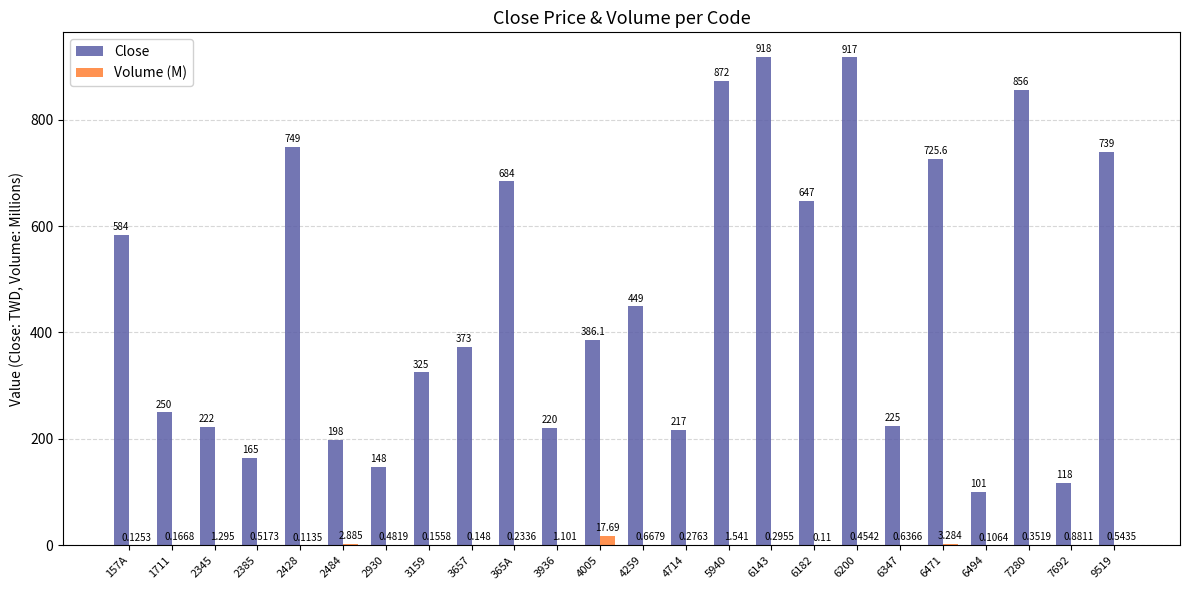

What is the maximum value shown in the chart?

918.0